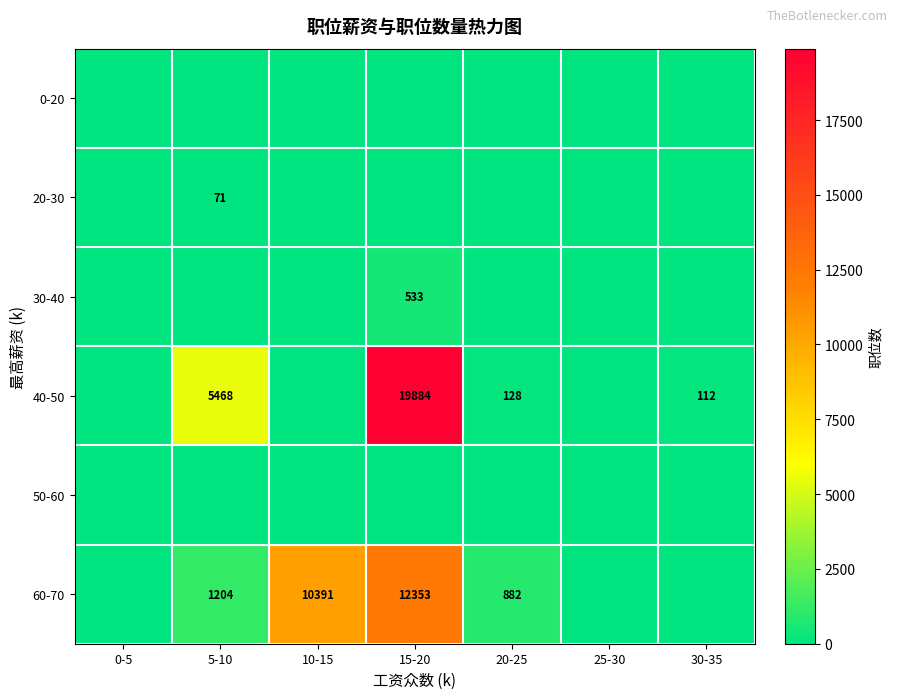

True or false: 30-40 has a value of 533 at 15-20.

True